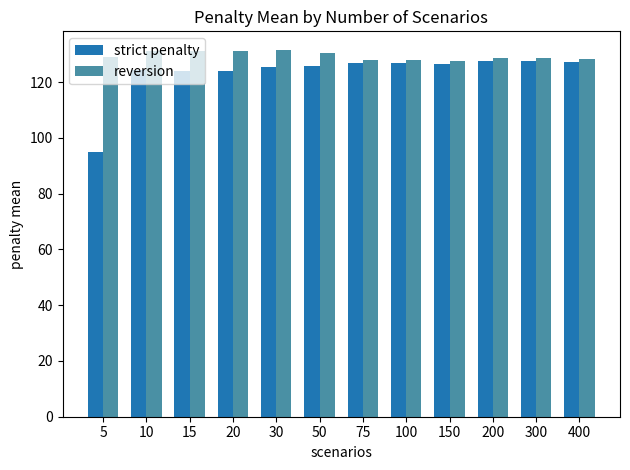

What value does the strict penalty series have at 400?

127.1